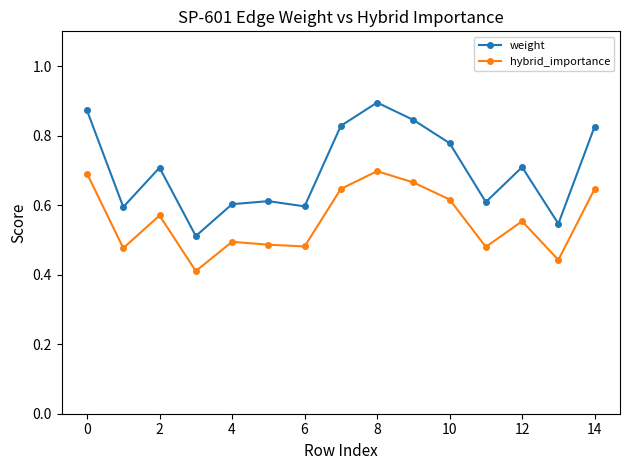

Count the weight values in the range 0 to 1.

15